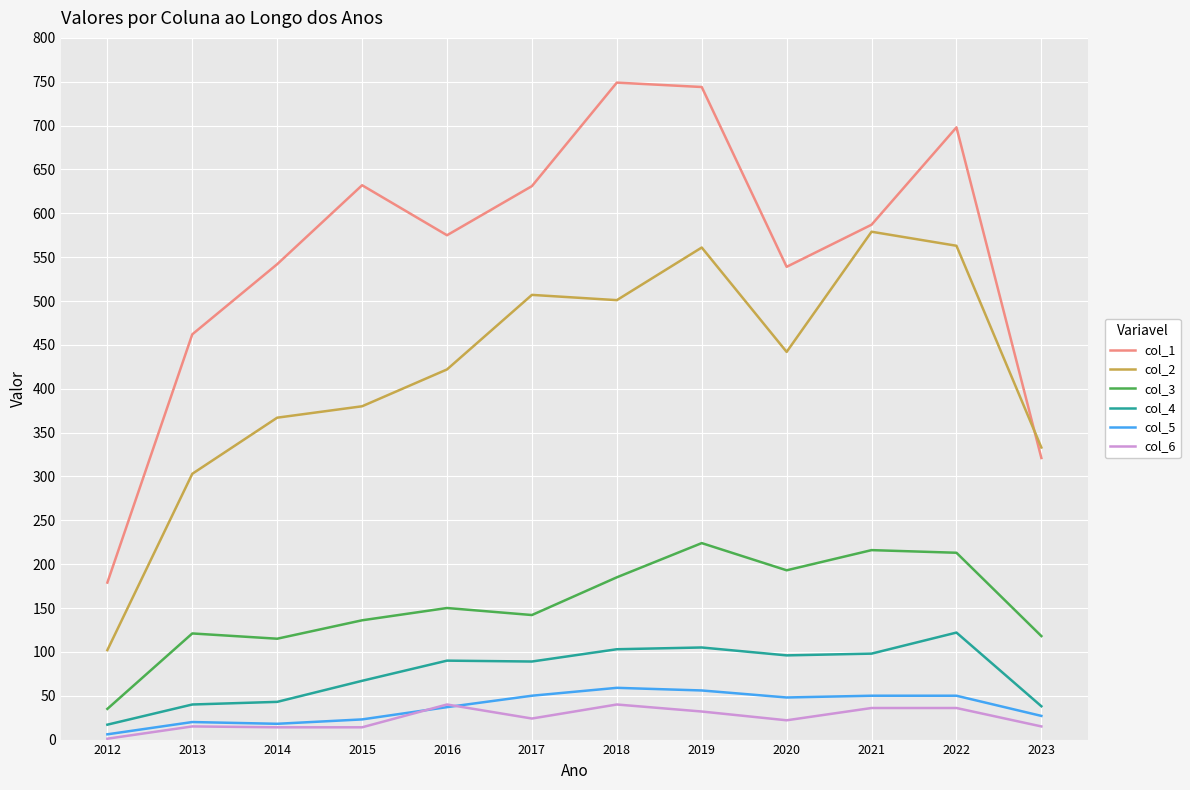

List the series in order of their peak value, lowest first.

col_6, col_5, col_4, col_3, col_2, col_1